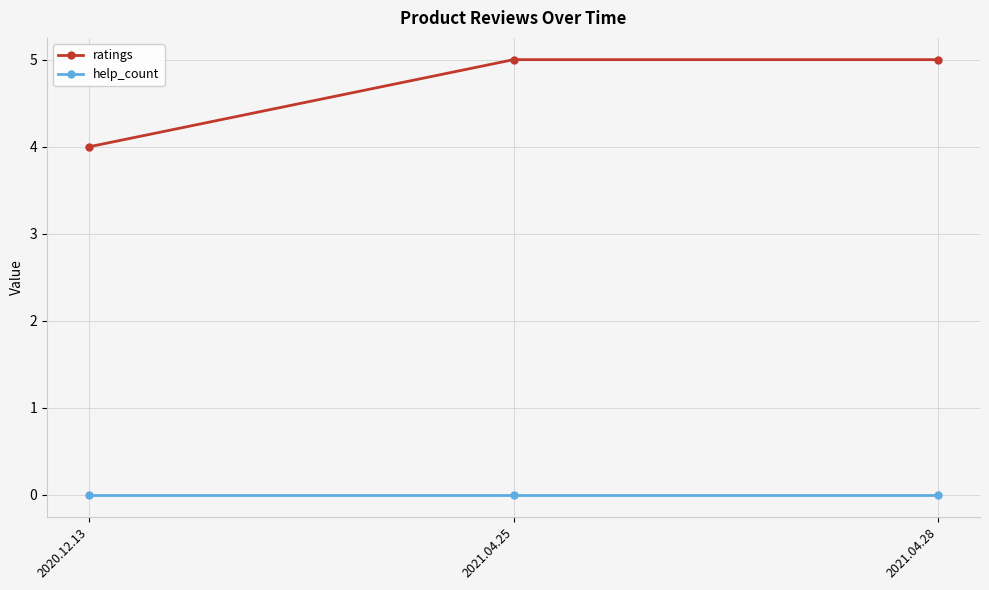

How many lines are shown in the chart?

2